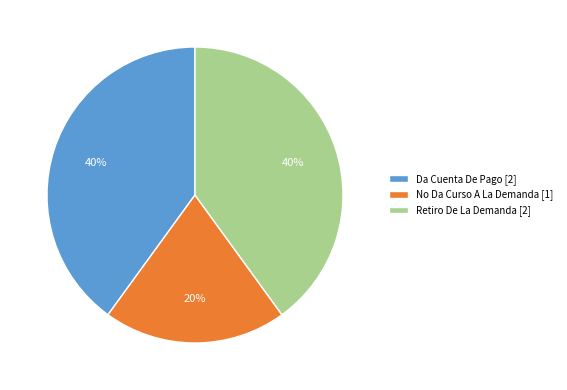

Combined, do Retiro De La Demanda and No Da Curso A La Demanda account for over 50%?

Yes